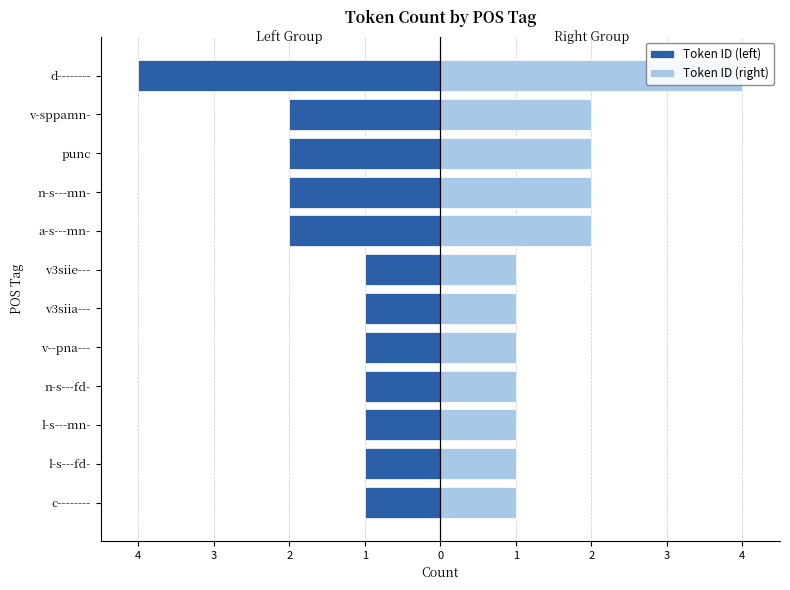

How many bars are there in total?

24